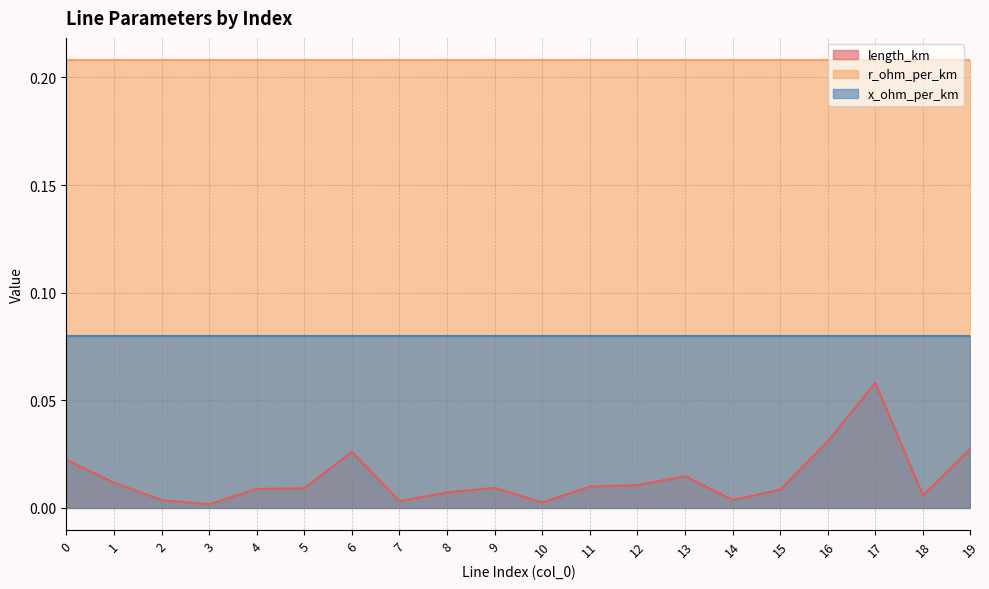

What is the value of the x_ohm_per_km point at the 4th from the left?

0.1